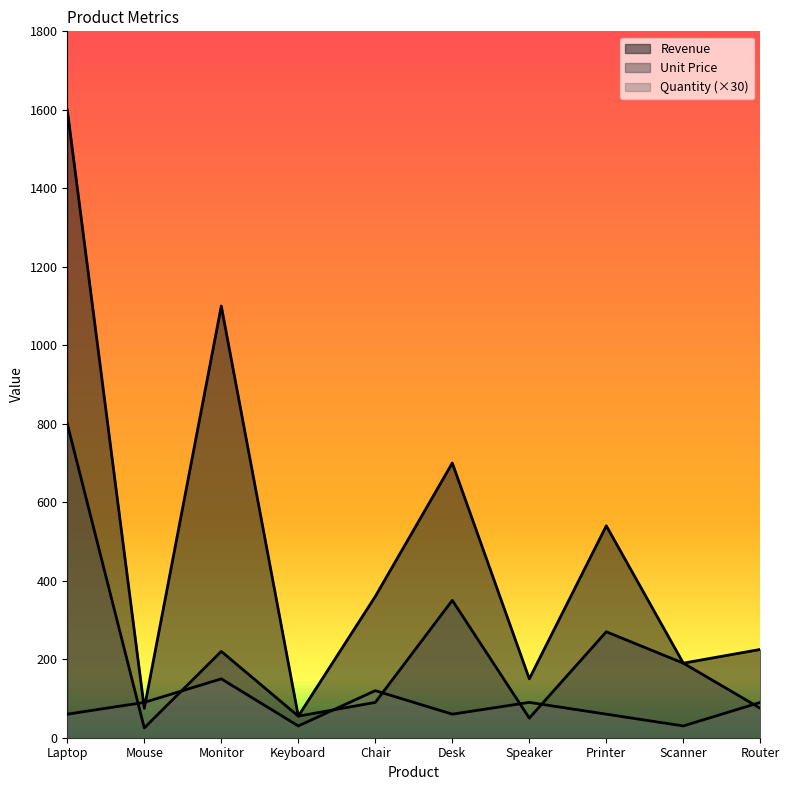

What is the label of the 4th point from the left?

Keyboard